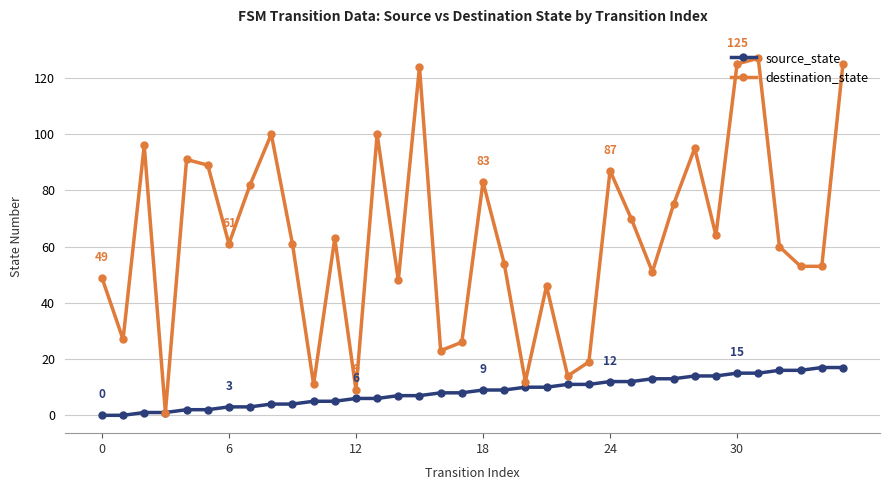

What is the value of the destination_state point at the 35th from the left?

53